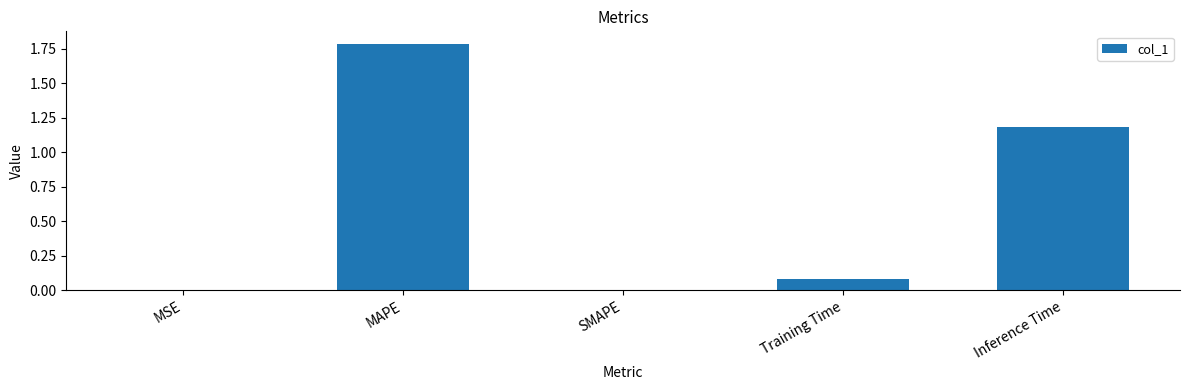

True or false: the data shows 1.0 at MAPE.

False